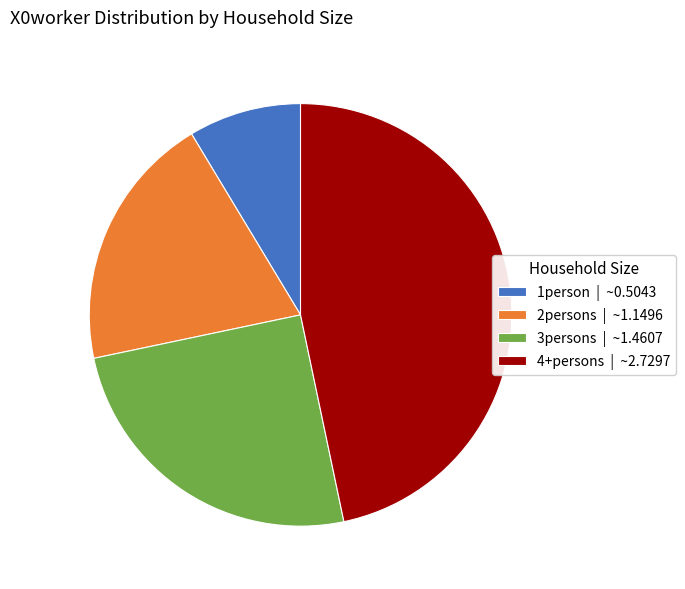

What is the ratio of the value at 1person to the value at 3persons?

0.3